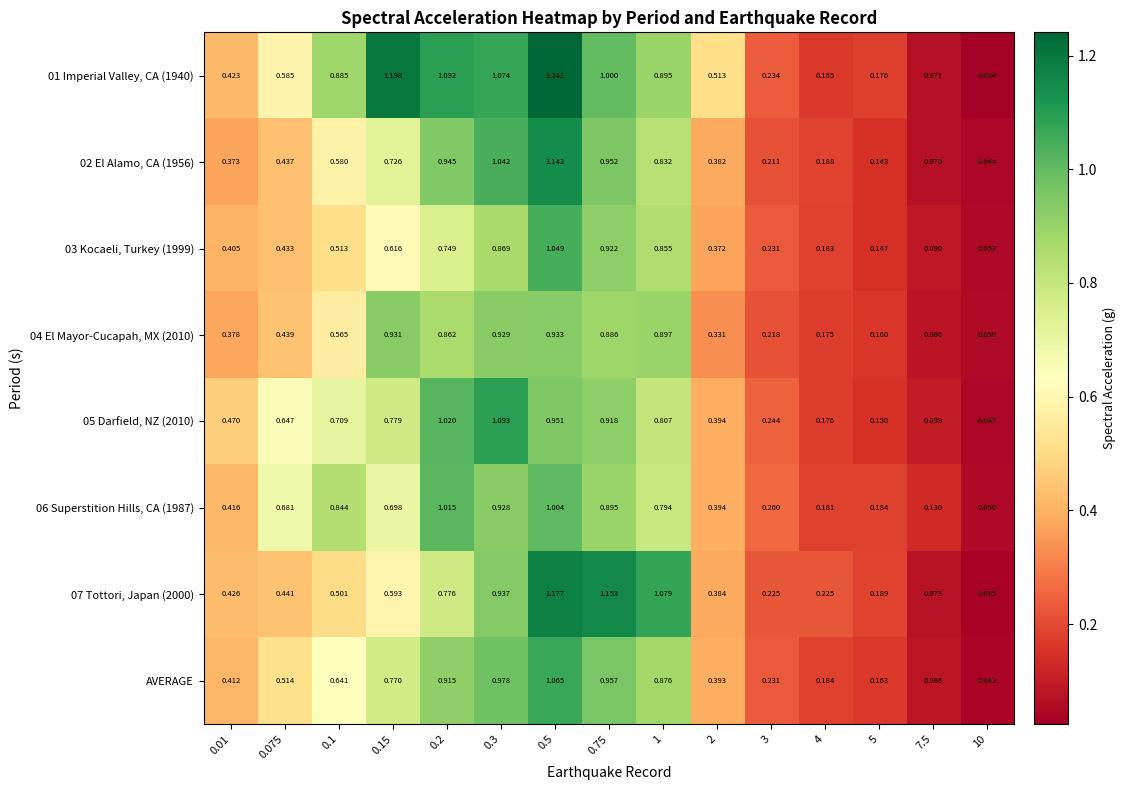

Which series has the largest range (max minus min)?

01 Imperial Valley, CA (1940)